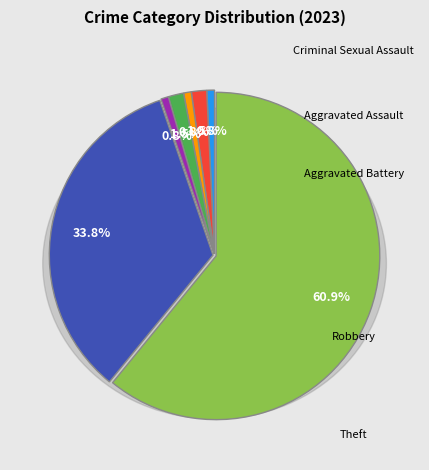

Which slice represents more than half of the pie?

Theft